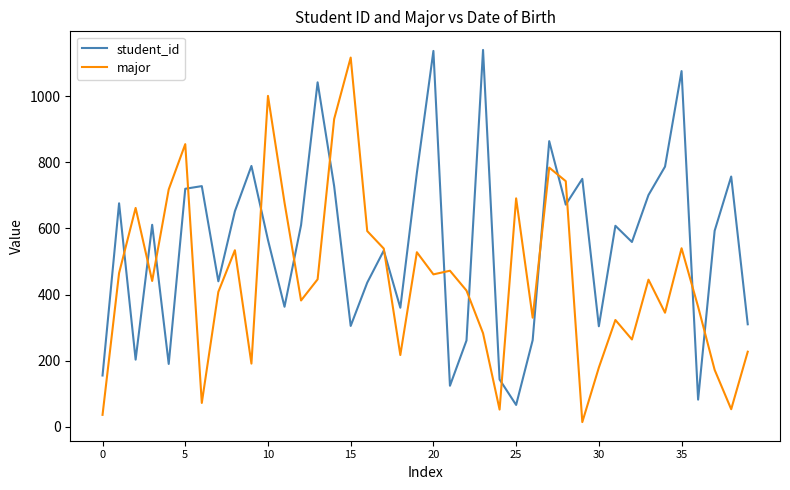

In student_id, how many points are higher than both neighbors (excluding endpoints)?

13